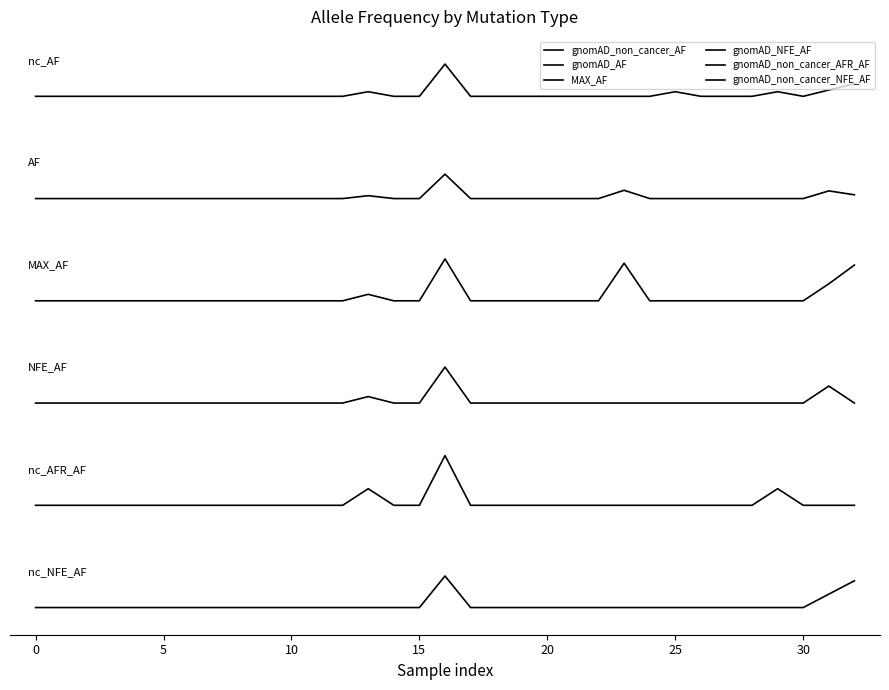

Does the chart display data point markers on the line(s)?

No